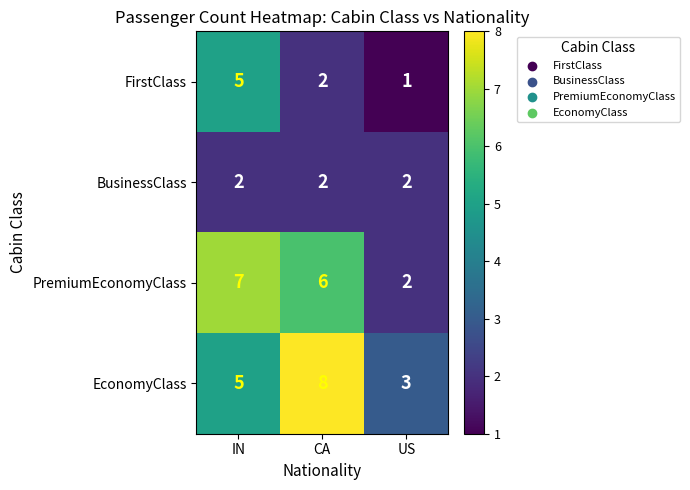

How many PremiumEconomyClass values are between 2 and 7?

3